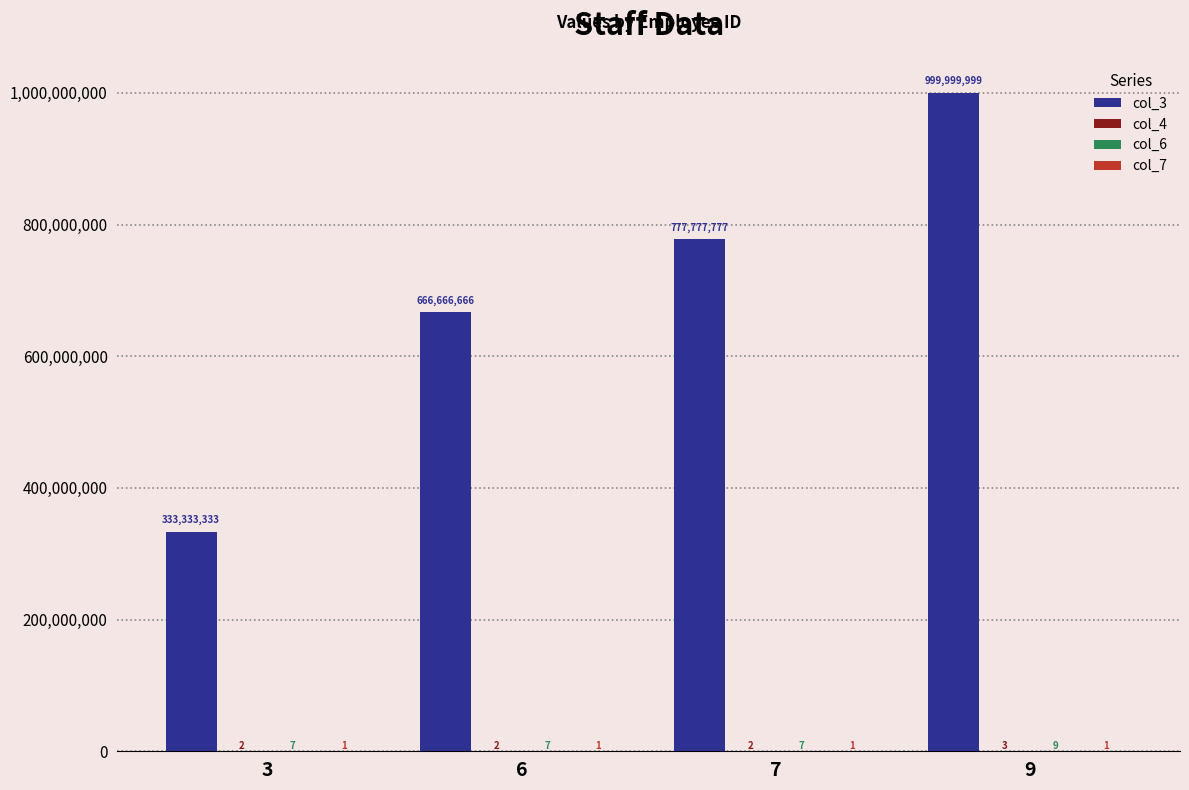

Are the bars horizontal?

No